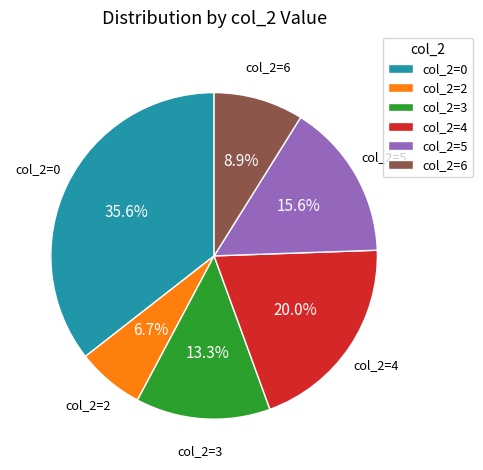

How many segments does this pie chart have?

6